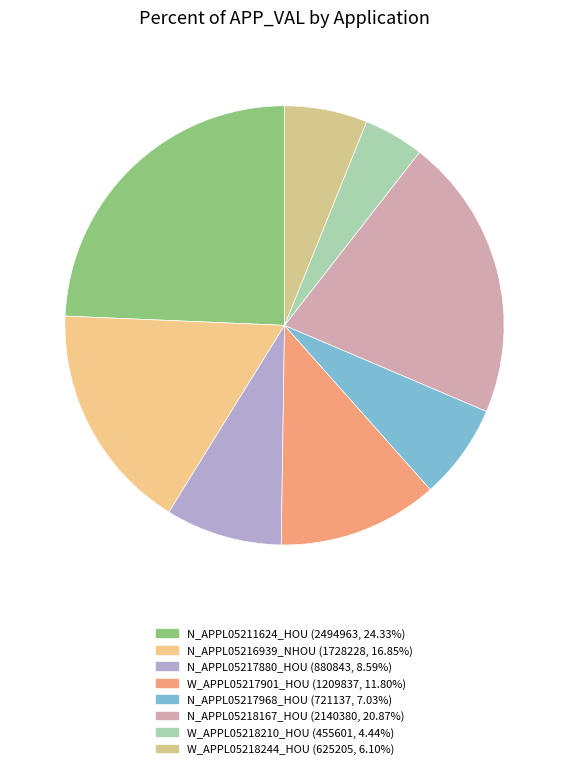

Which has a higher value, N_APPL05217968_HOU or W_APPL05217901_HOU?

W_APPL05217901_HOU